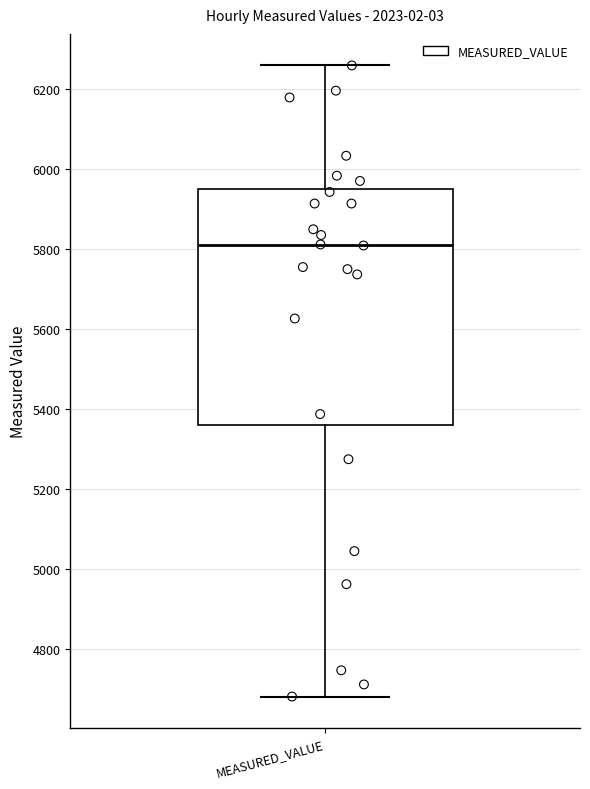

Where does the lower whisker of the box for MEASURED_VALUE end on the y-axis? The values are not printed on the chart, so give them approximately, as read against the axis.

4680